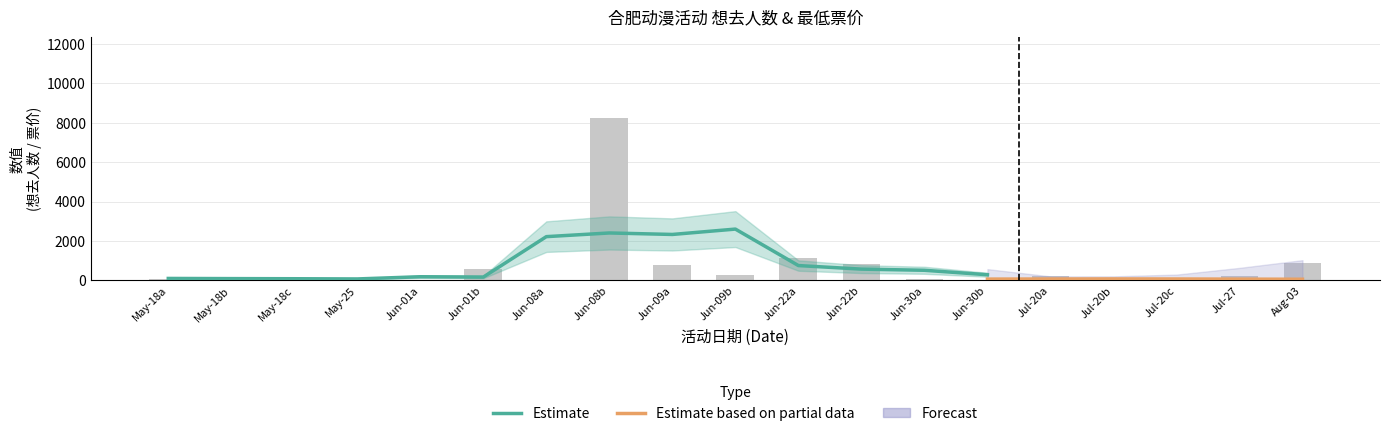

How many values are below 126?

9